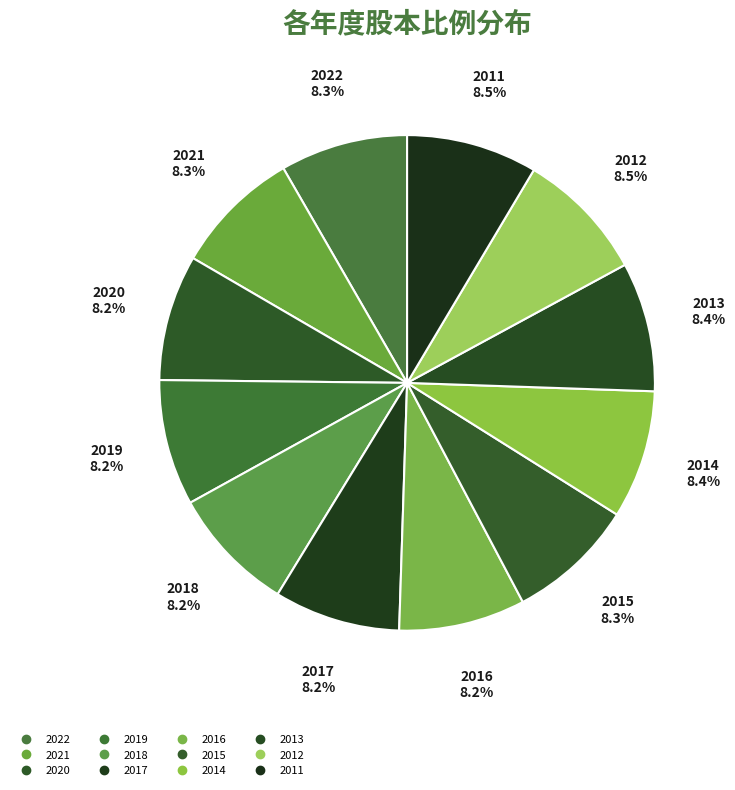

How many slices are in this pie chart?

12